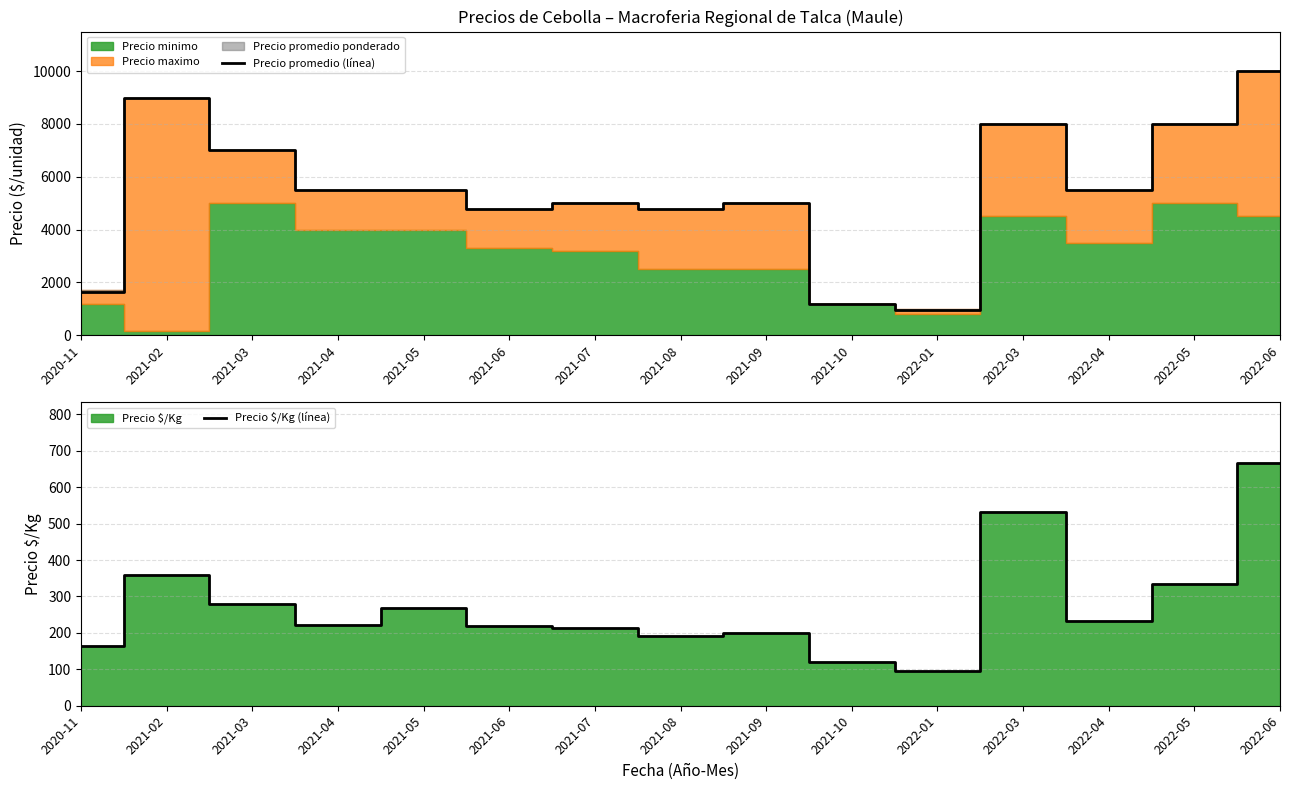

What is the value of the Precio promedio (línea) point at the 10th from the left?

1200